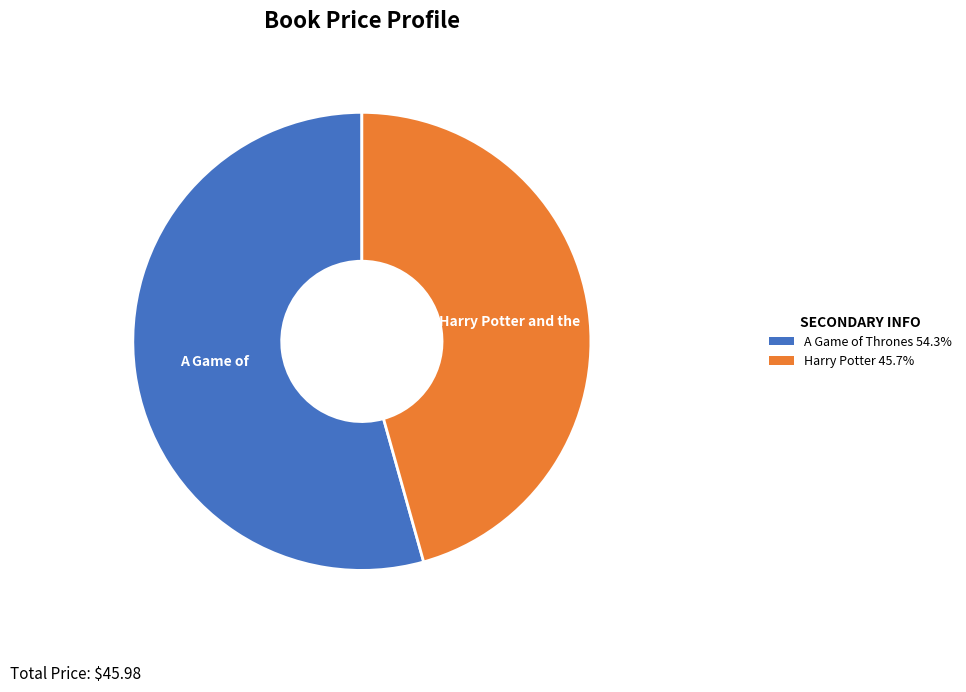

Is there a majority slice in this chart?

Yes